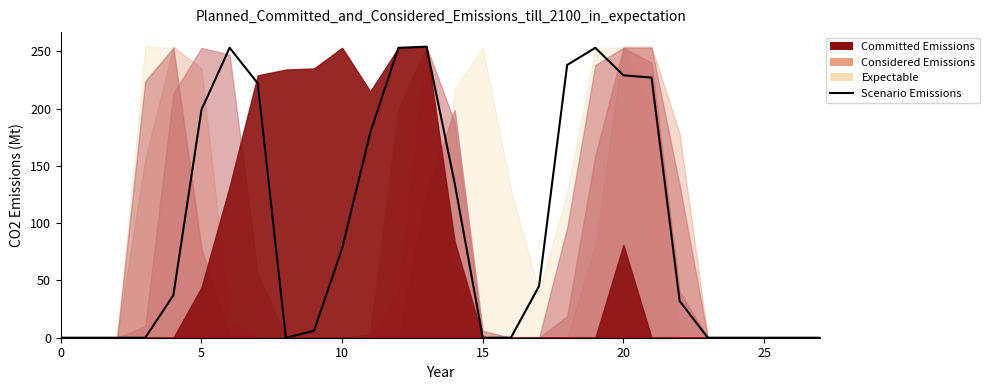

How many interior local valleys (lower than both neighbors) does the data have?

1